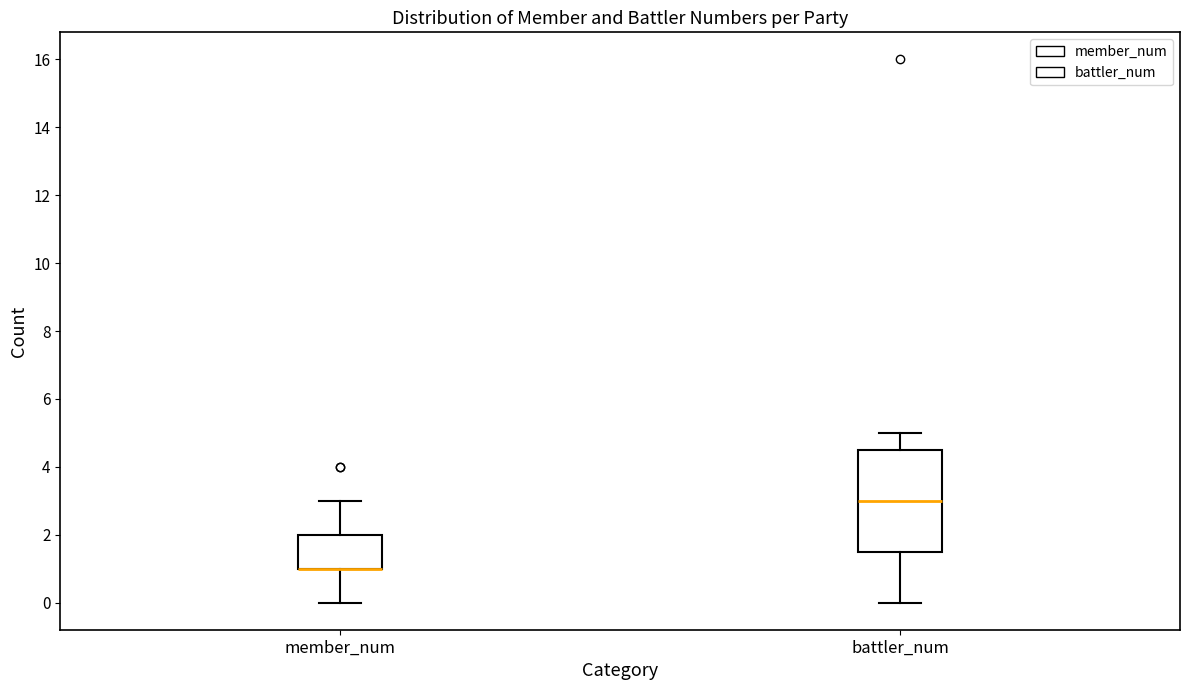

Reading left to right, transcribe this box plot: for each box, give where its median line is, the range the box spans, and where its two whiskers end, as read against the y-axis. The values are not printed on the chart, so give them approximately, as read against the axis.

member_num: median 1.0 (drawn on the box's lower edge), box 1.0 to 2.0, whiskers 0.0 to 3.0
battler_num: median 3.0, box 1.6 to 4.6, whiskers 0.0 to 5.0